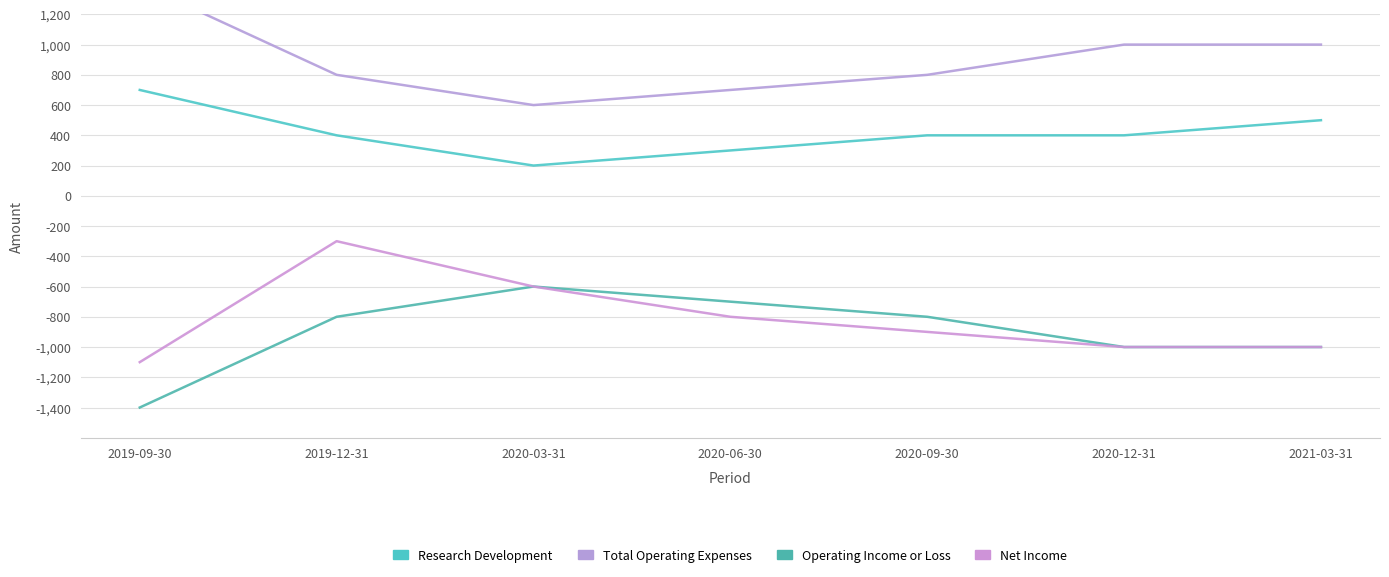

At which label does Research Development first exceed 400?

2019-09-30